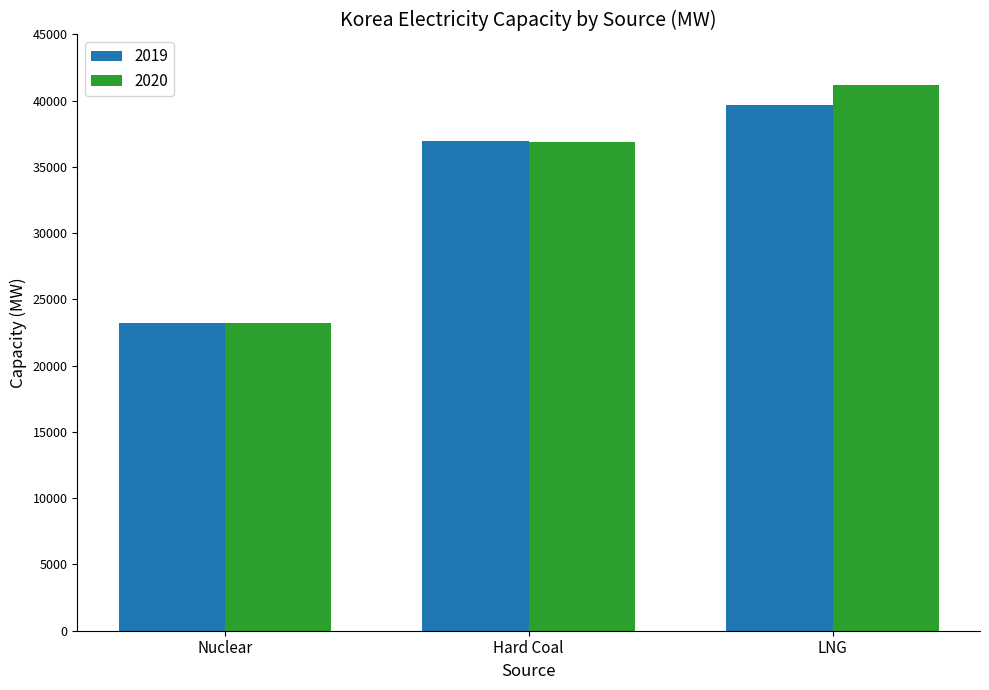

How many bars are there in each group?

2